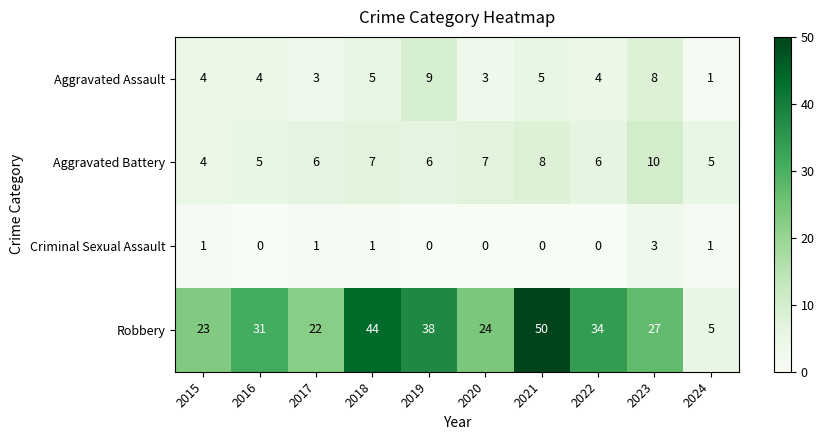

At which category does the chart reach its peak across all series?

2021